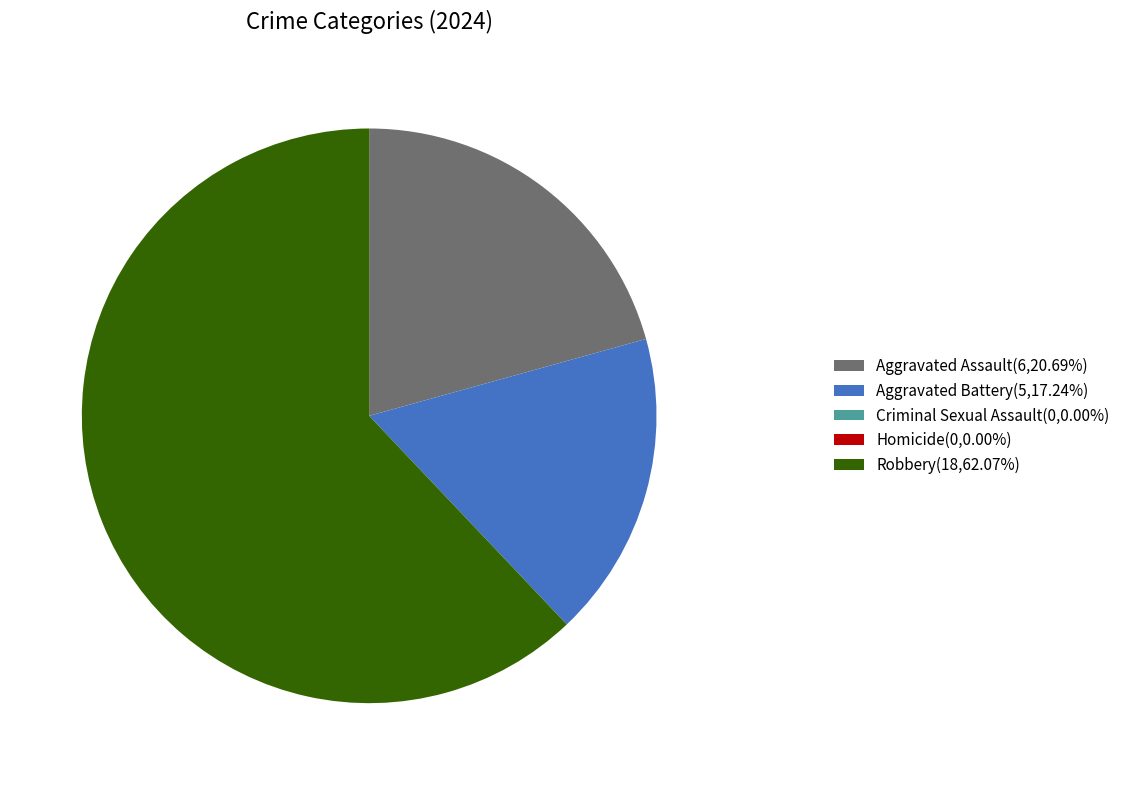

What is the ratio of the value at Aggravated Assault(6,20.69%) to the value at Aggravated Battery(5,17.24%)?

1.2